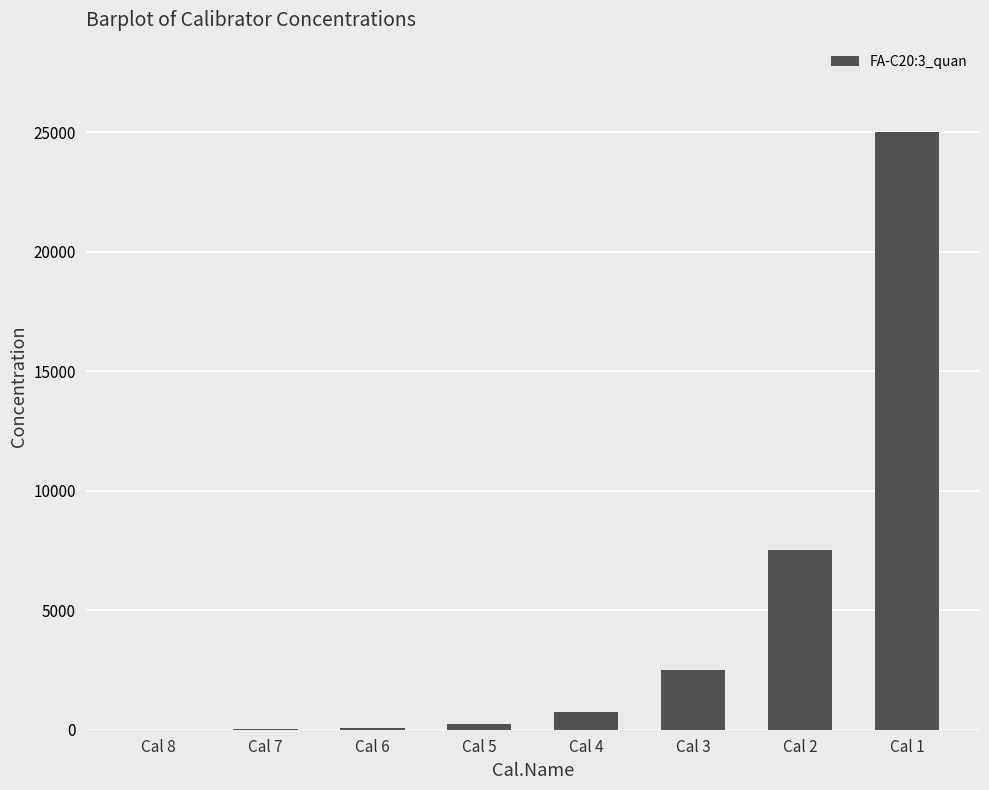

Where is the data nearest to the value 12503?

Cal 2